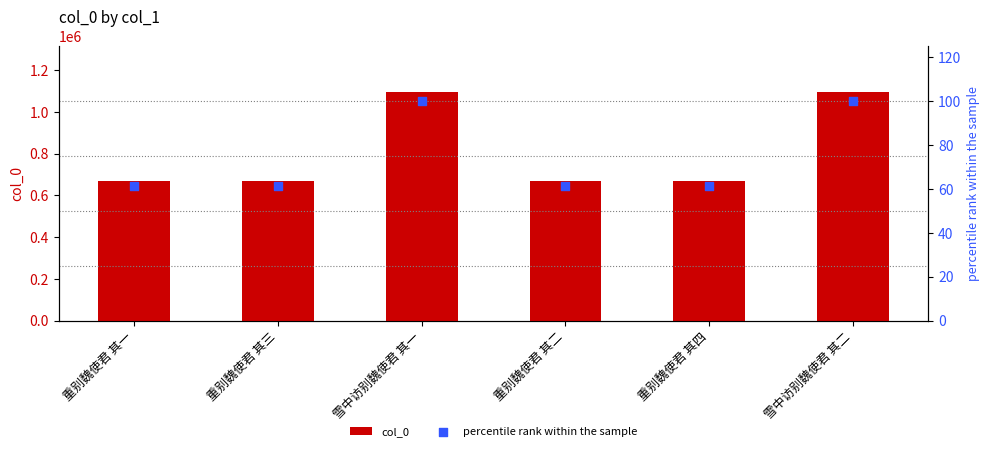

Which series contains the lowest Y value?

percentile rank within the sample